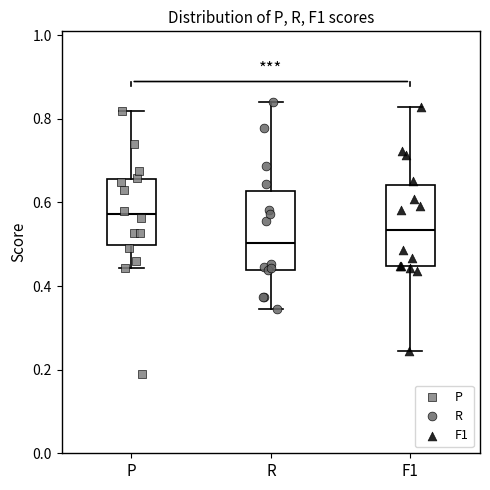

Where does the median line of the box for R sit on the y-axis? The values are not printed on the chart, so give them approximately, as read against the axis.

0.50